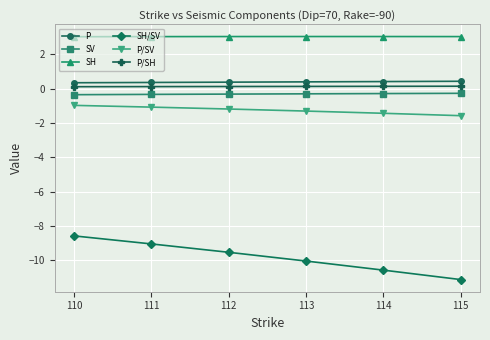

The value of SH/SV at 110 is -8.6. True or false?

True